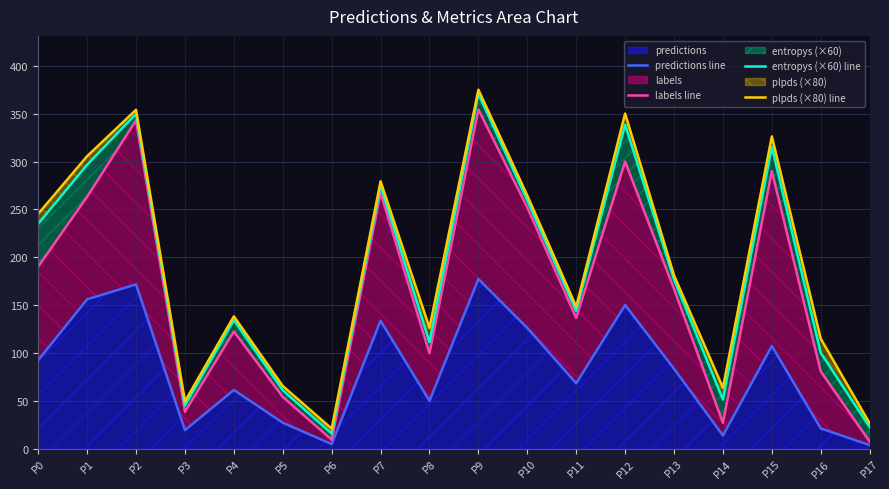

What is the value of the labels line point at the 14th from the left?

166.8